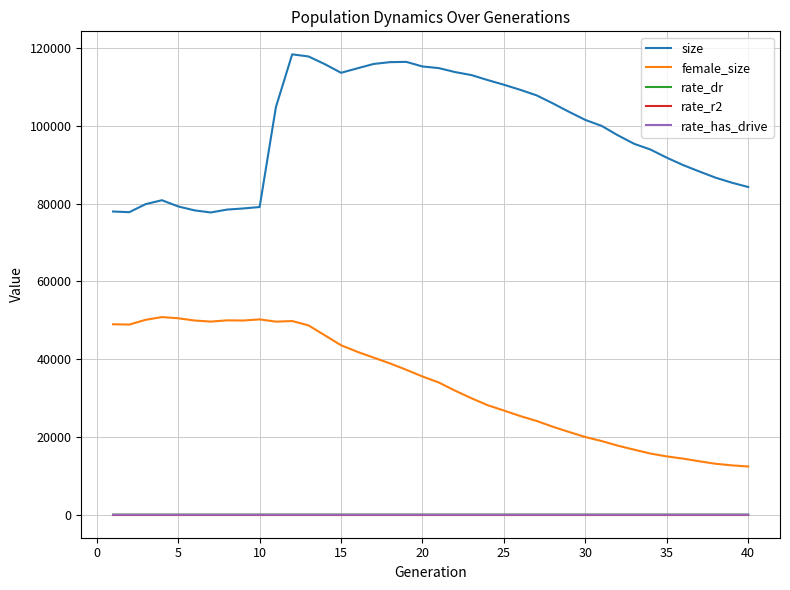

What is the greatest value displayed?

118439.0